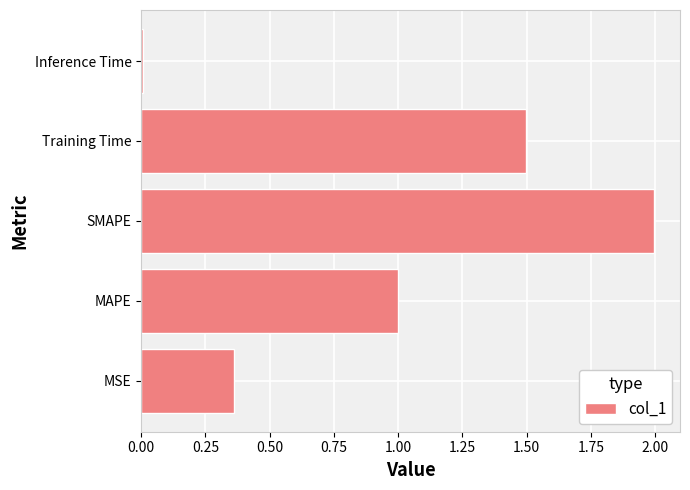

What is the change in value from MSE to SMAPE?

+1.6